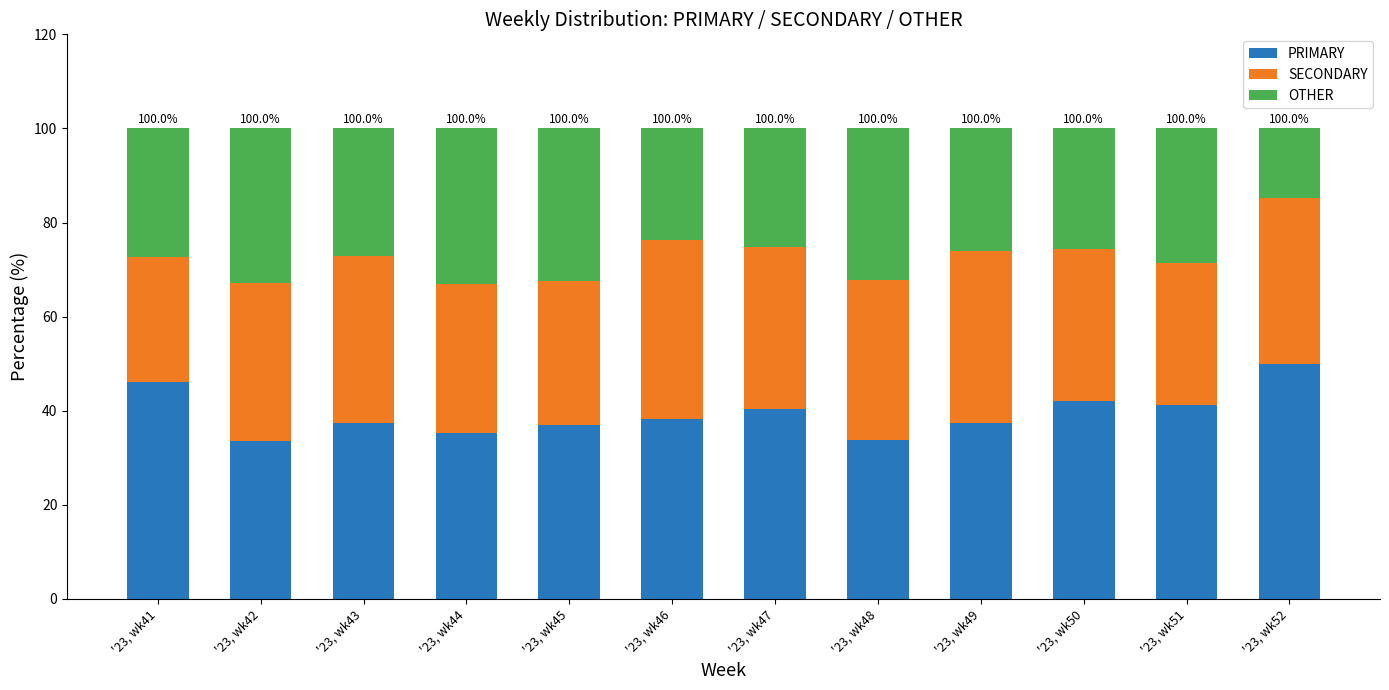

Are the bars horizontal?

No